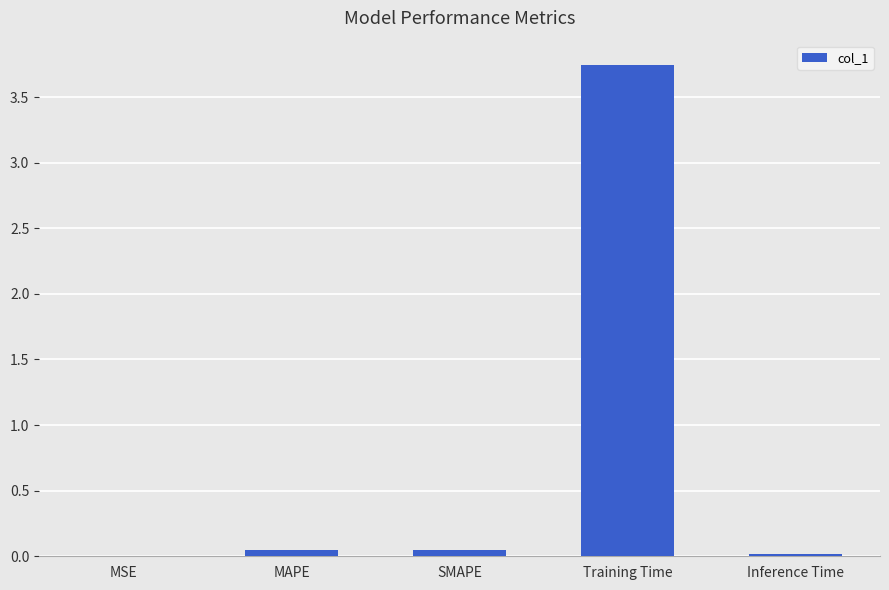

True or false: the data shows 1.6 at Training Time.

False